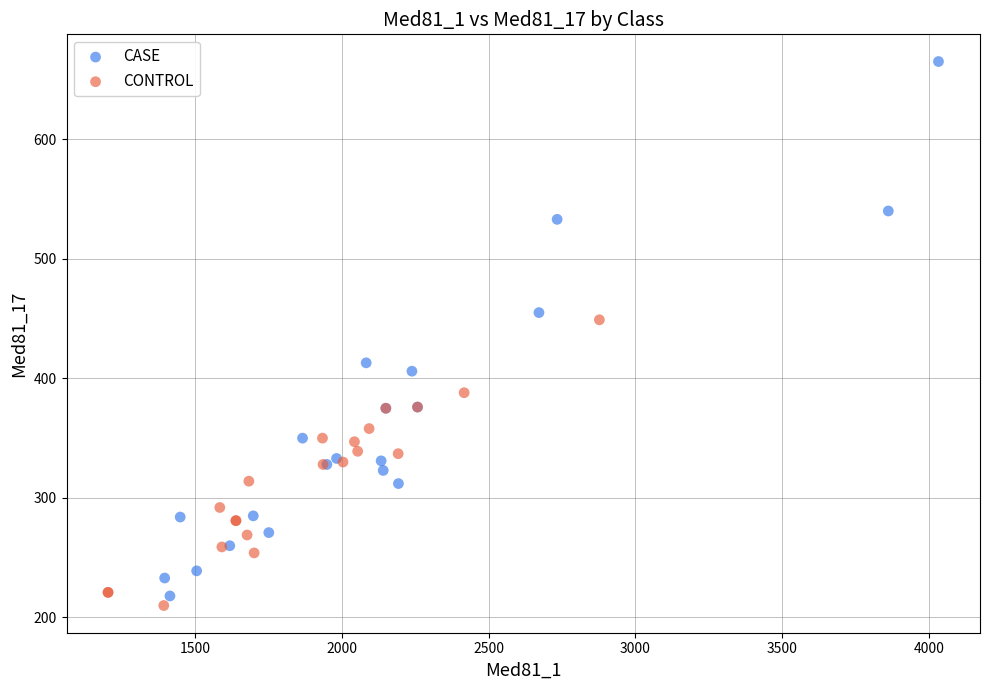

Which series has the largest Y range (max minus min)?

CASE